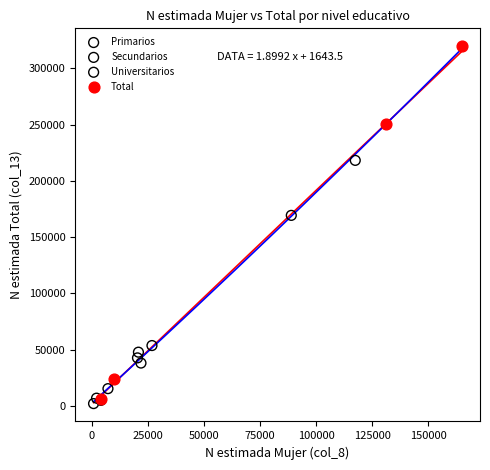

Which series contains the highest Y value?

Total